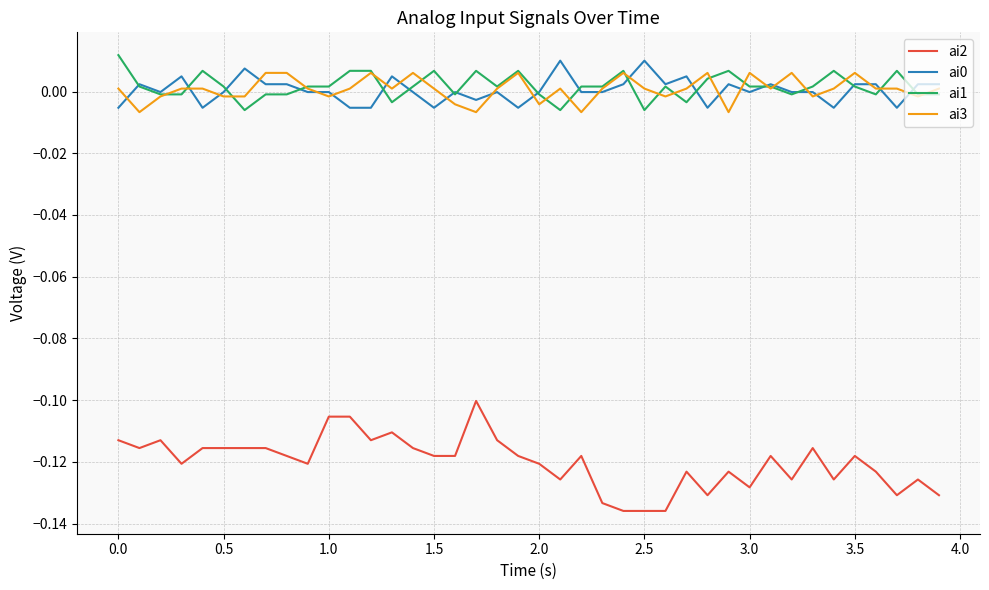

True or false: ai1 and ai2 intersect in this chart.

False